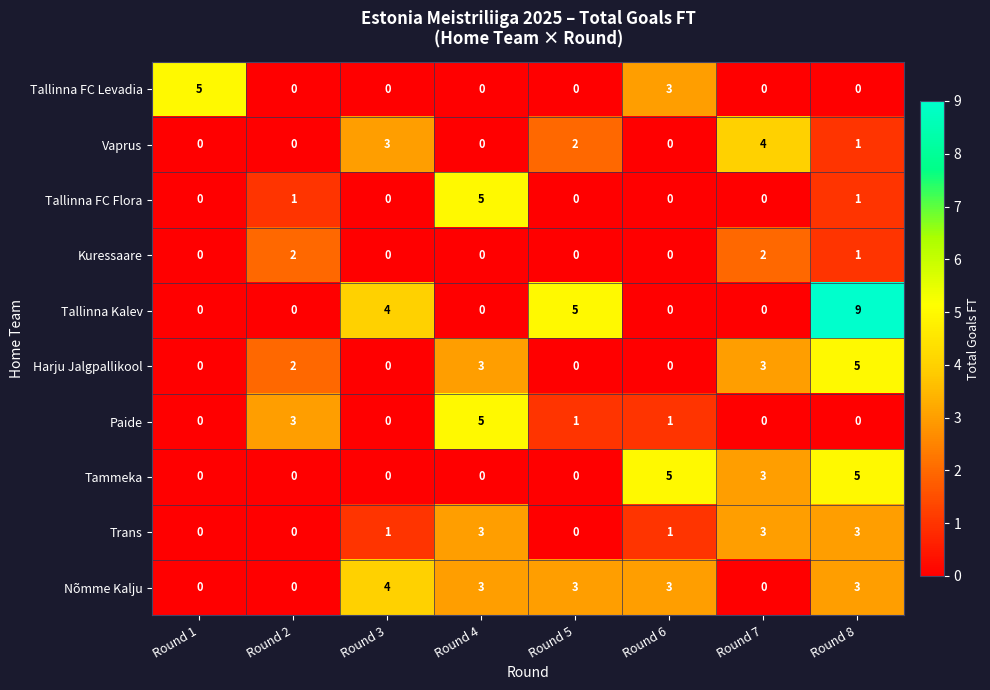

At which category does the chart reach its peak across all series?

Round 8